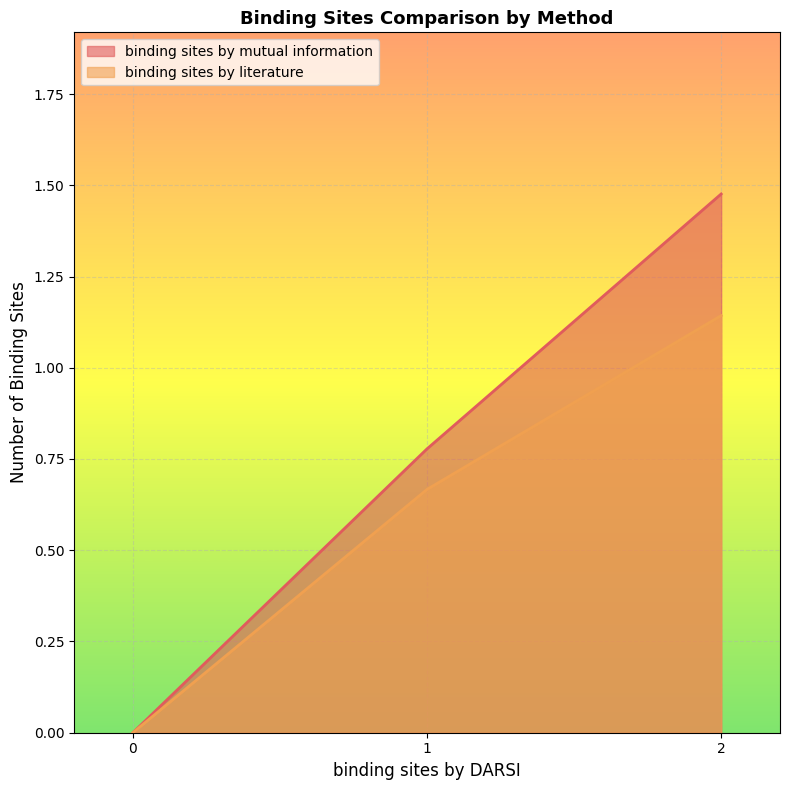

The value of binding sites by literature at 2 is 0.5. True or false?

False